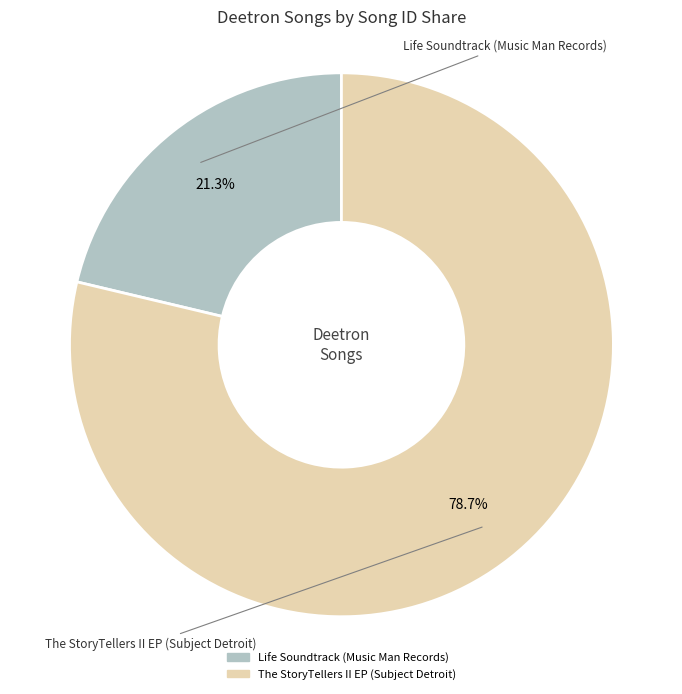

Does any single category account for the majority?

Yes